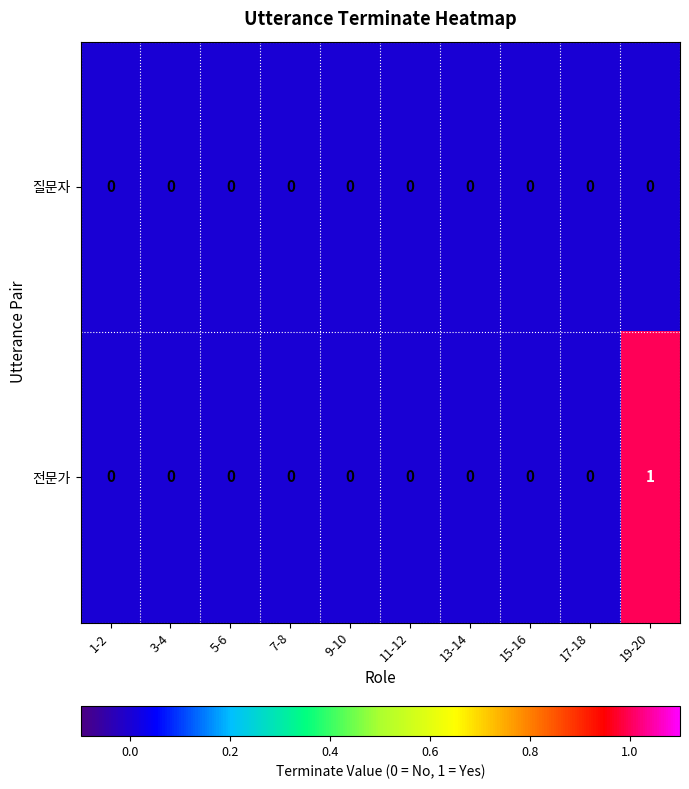

Rank the series by their maximum value, from lowest to highest.

질문자, 전문가